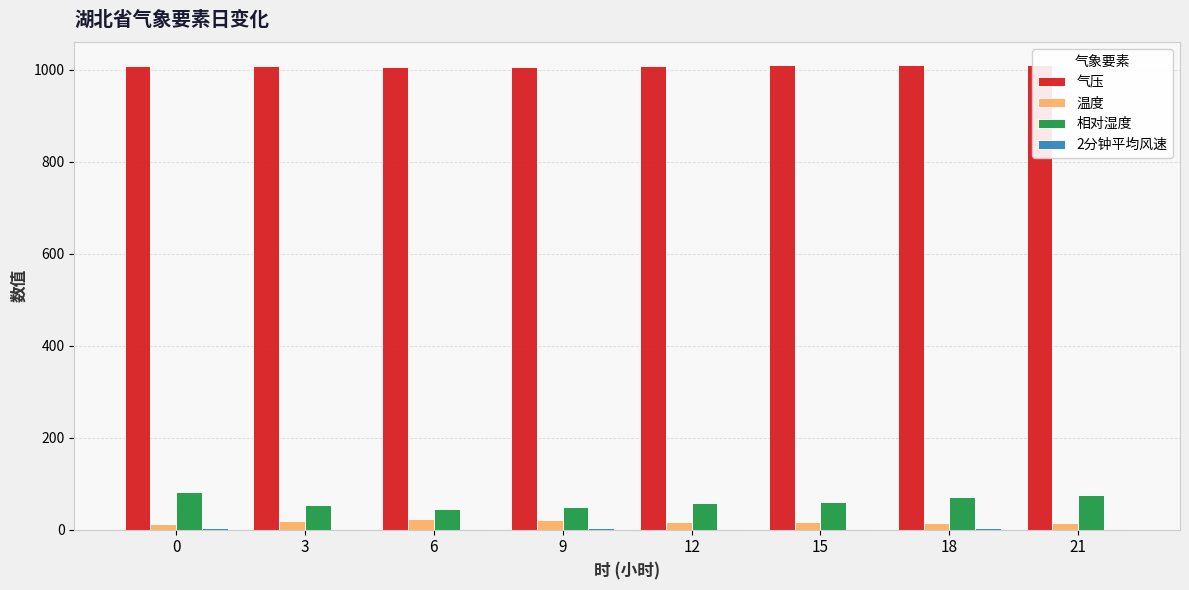

What is the sum of all 相对湿度 values?

492.0